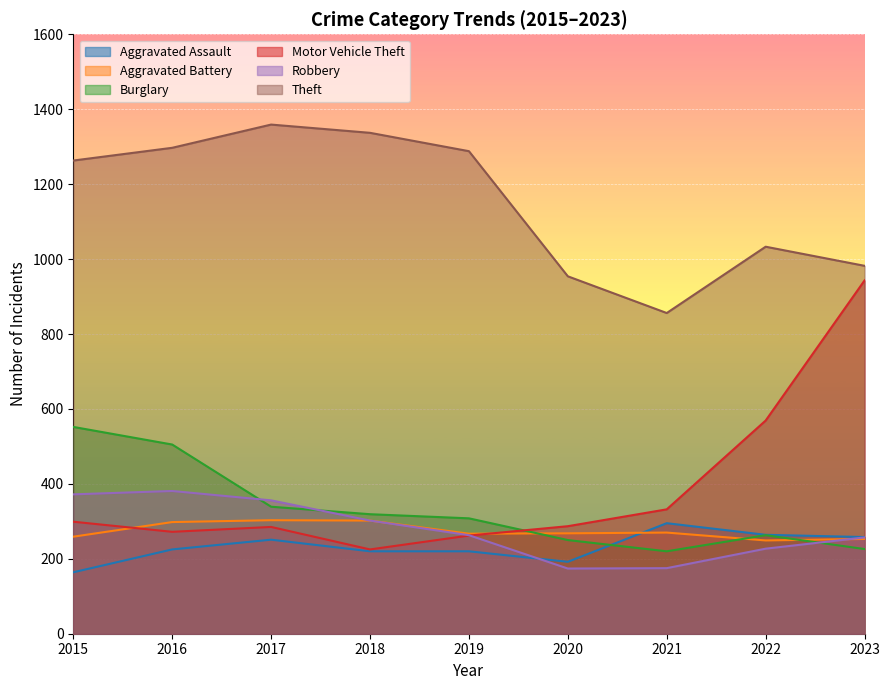

Where is the first local minimum for Burglary?

2021